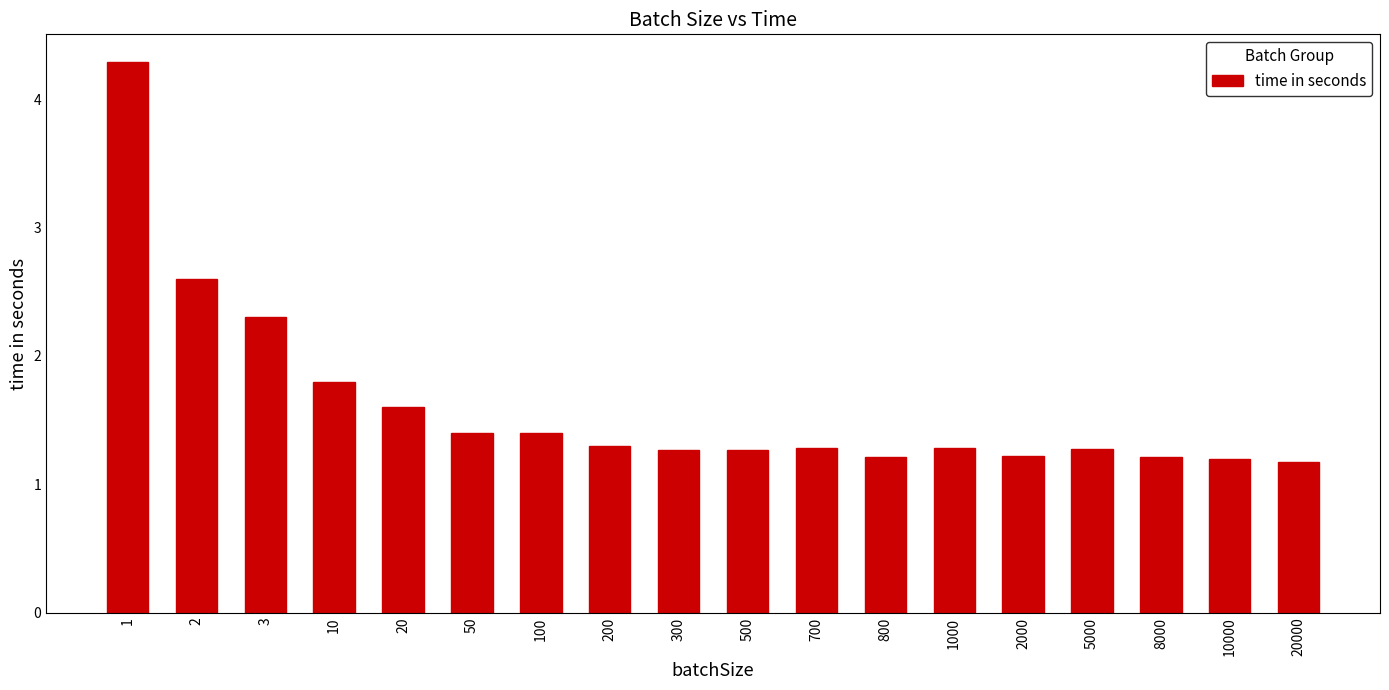

Are the bars grouped side by side (vs. stacked)?

No